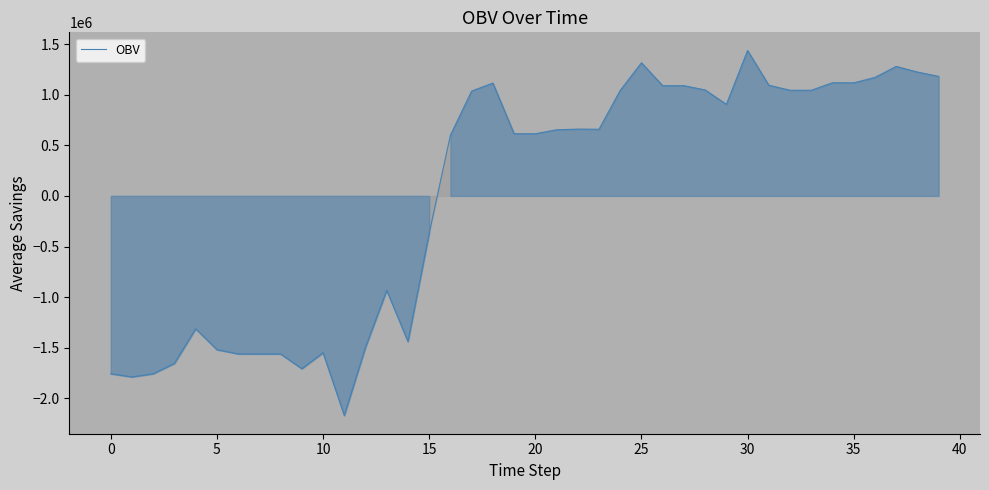

What is the difference between the maximum and minimum values?

3604817.1